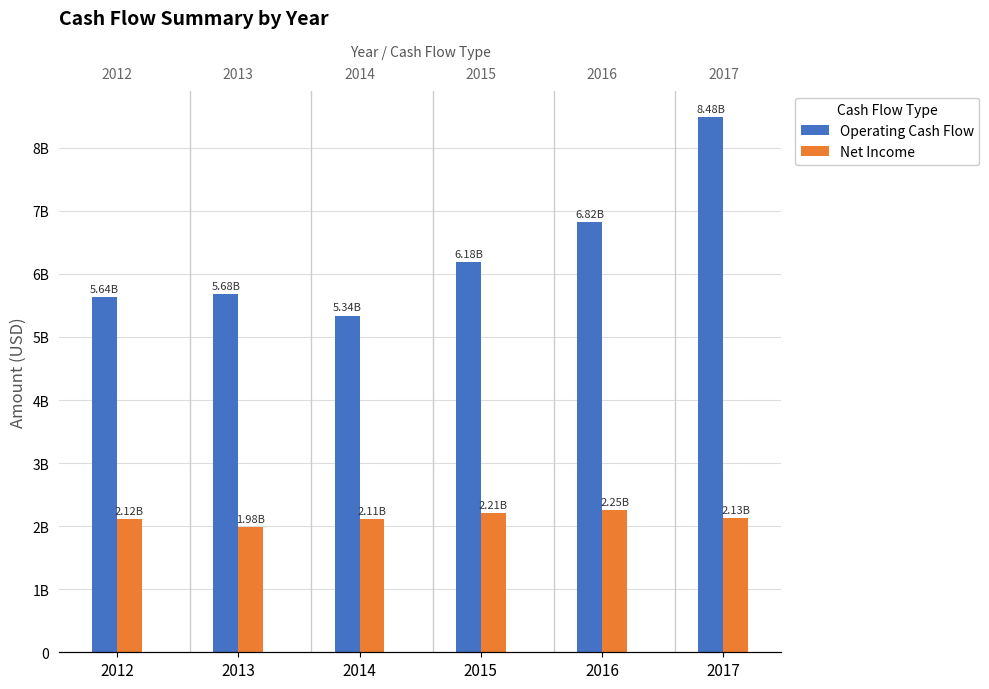

Where is Net Income nearest to the value 2115000000?

2012